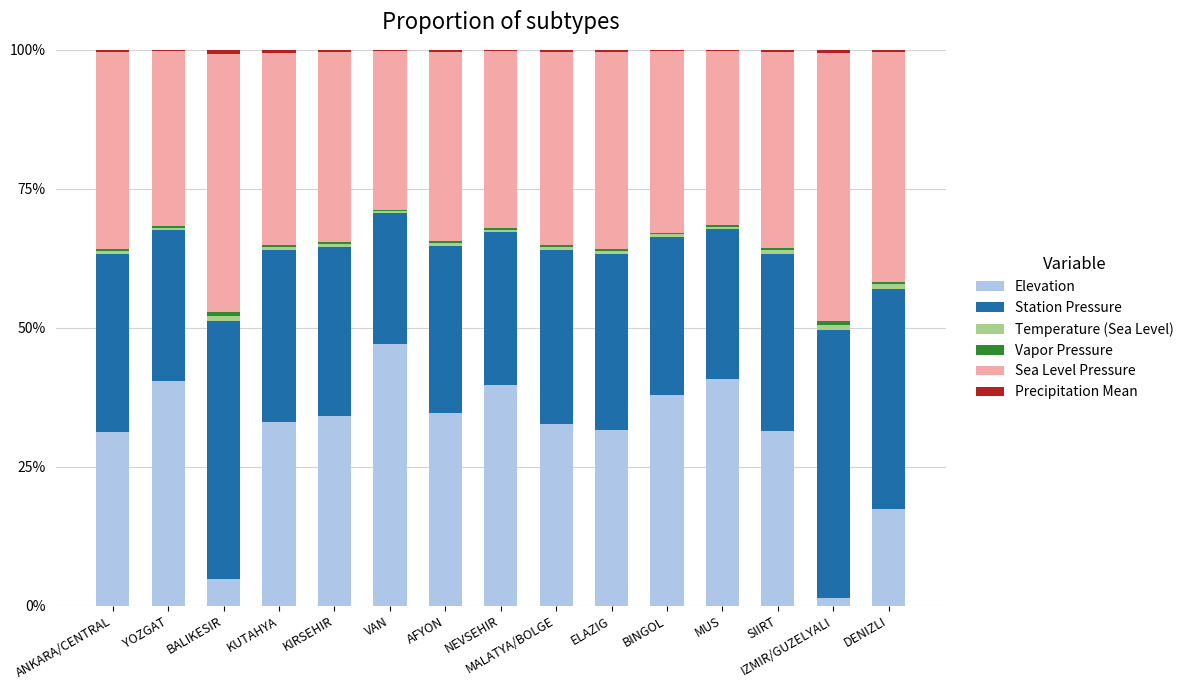

What is the highest value of the Elevation series?

47.1